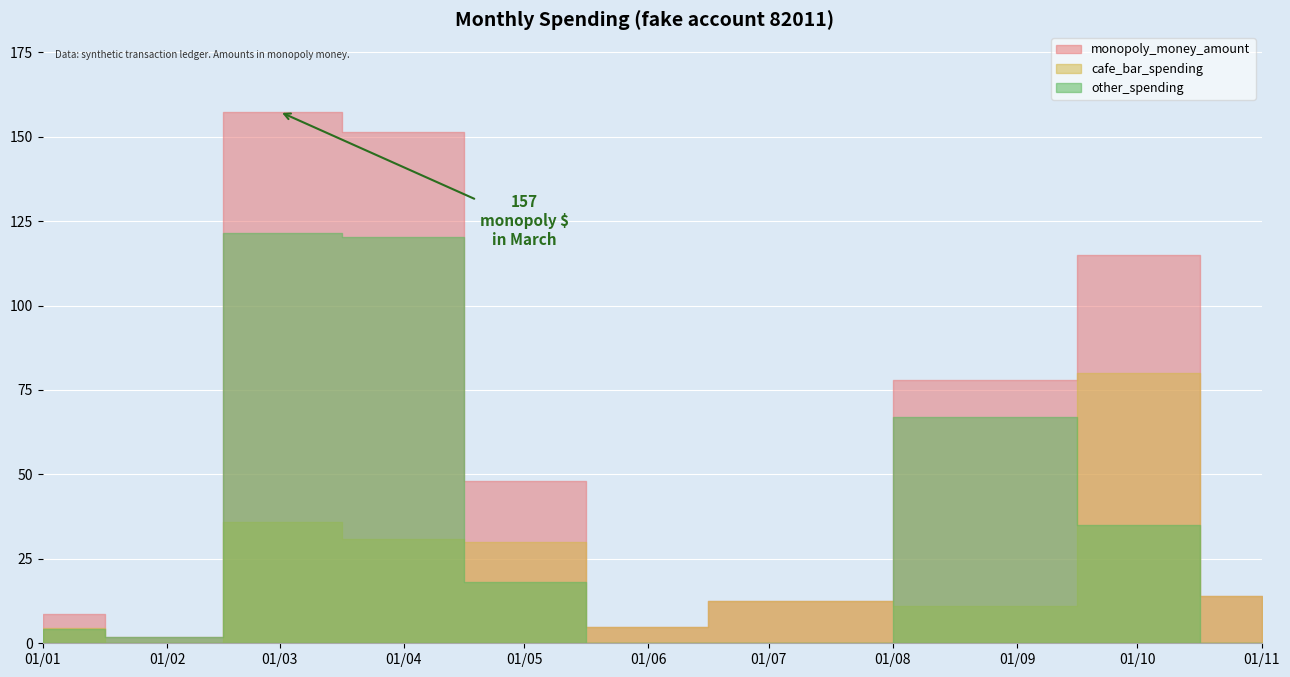

What is the difference between the values at 2025-02-01 and 2025-09-01?

76.2